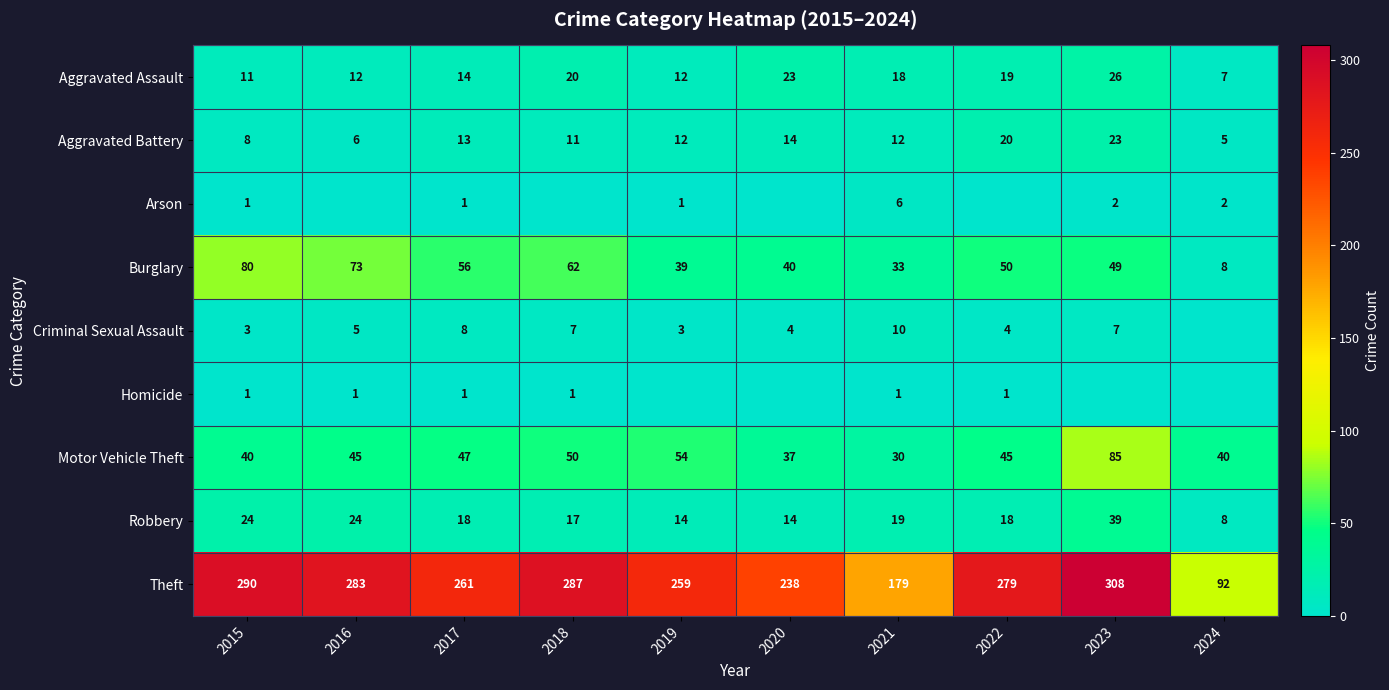

True or false: Theft has a value of 73 at 2019.

False